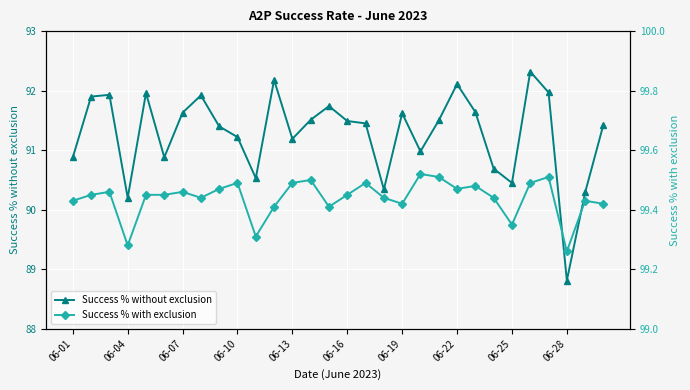

What is the maximum value for Success % without exclusion?

92.3